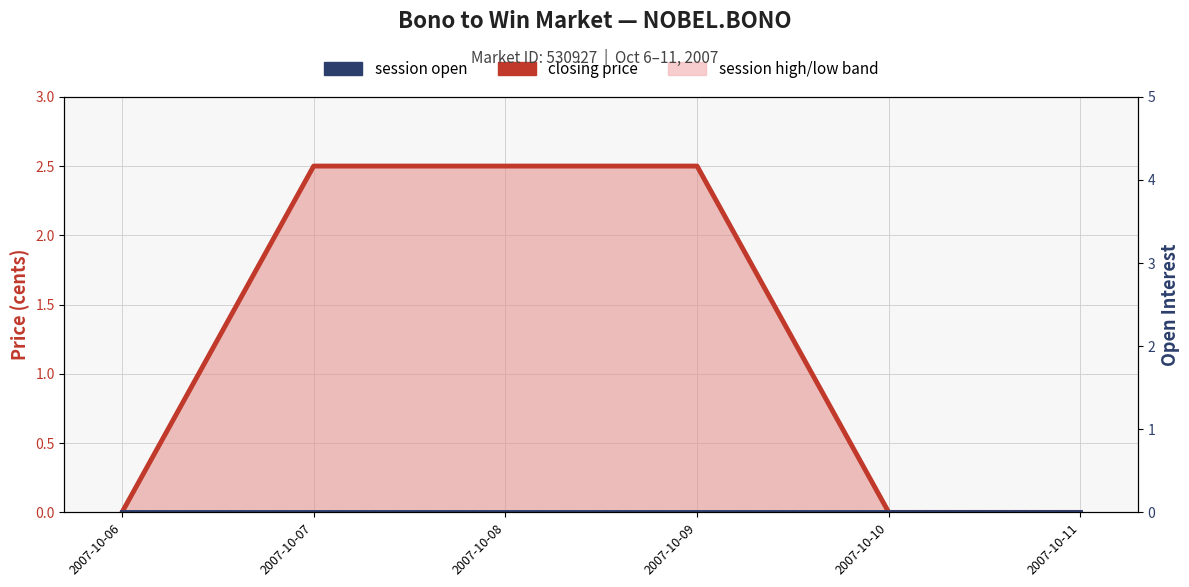

Reading right to left, transcribe all the data shown in this chart.

closing price: 0.0	0.0	2.5	2.5	2.5	0.0
session open: 0.0	0.0	0.0	0.0	0.0	0.0
open interest: 0.0	0.0	0.0	0.0	0.0	0.0